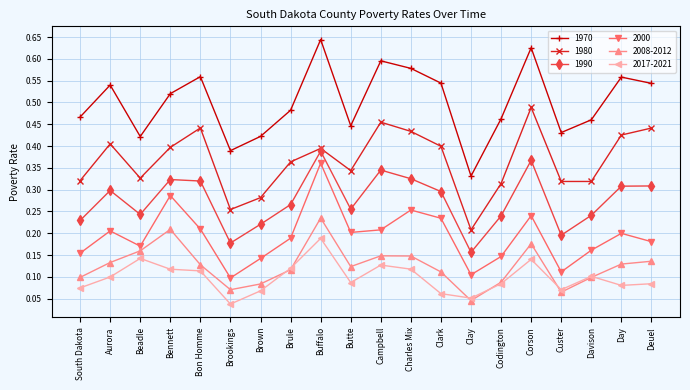

What is the label of the 3rd point from the left?

Beadle